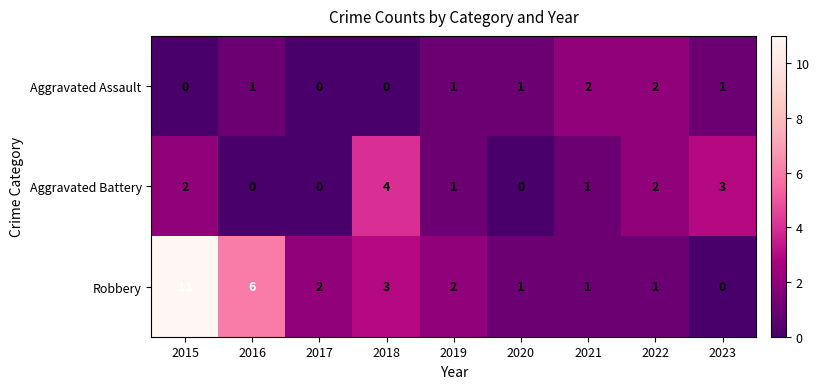

At which label is Robbery closest to 5?

2016